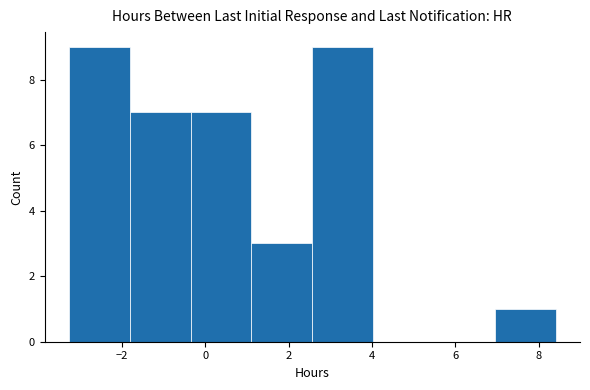

How tall is the bar that spans -1.8 to -0.4 on the x-axis? Neither the bar edges nor the heights are printed on the chart, so give them approximately, as read against the axes.

7